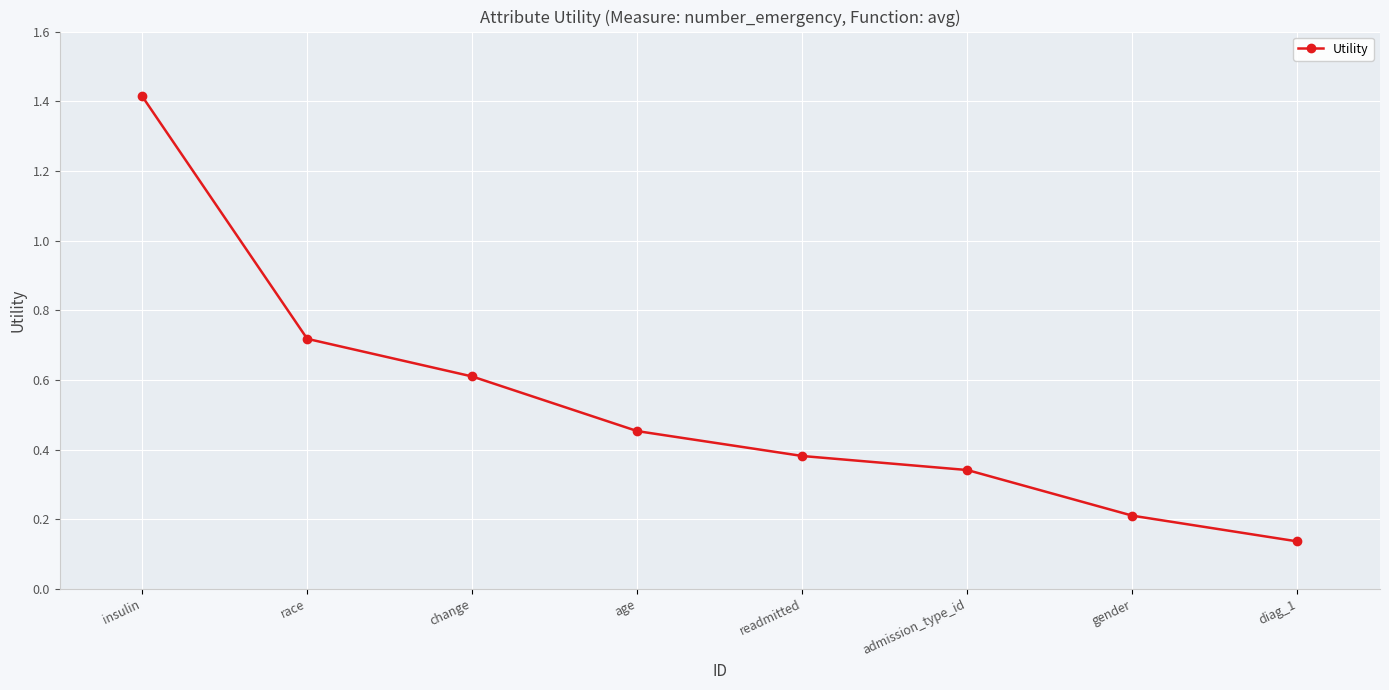

The chart shows a value of 1.4 at insulin. True or false?

True